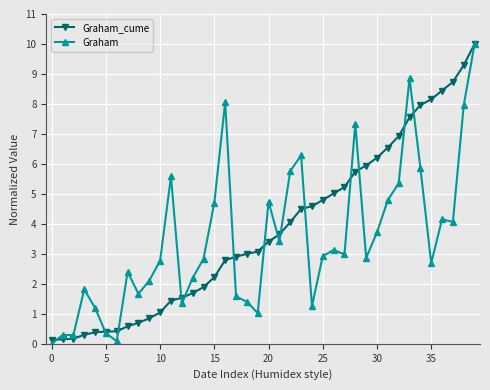

True or false: Graham has more than 2 interior local peaks.

True